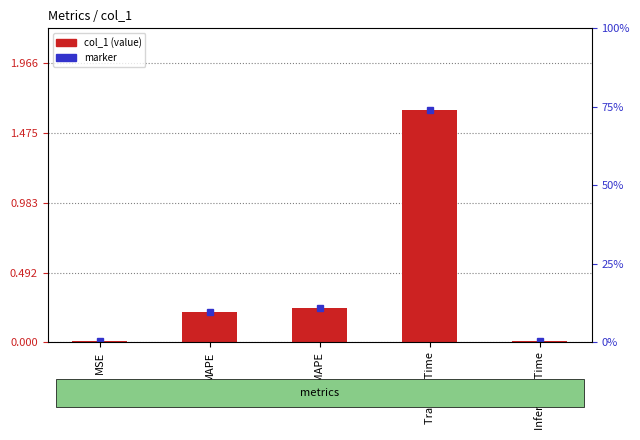

Is it true that the value at Training Time is 2.9?

False